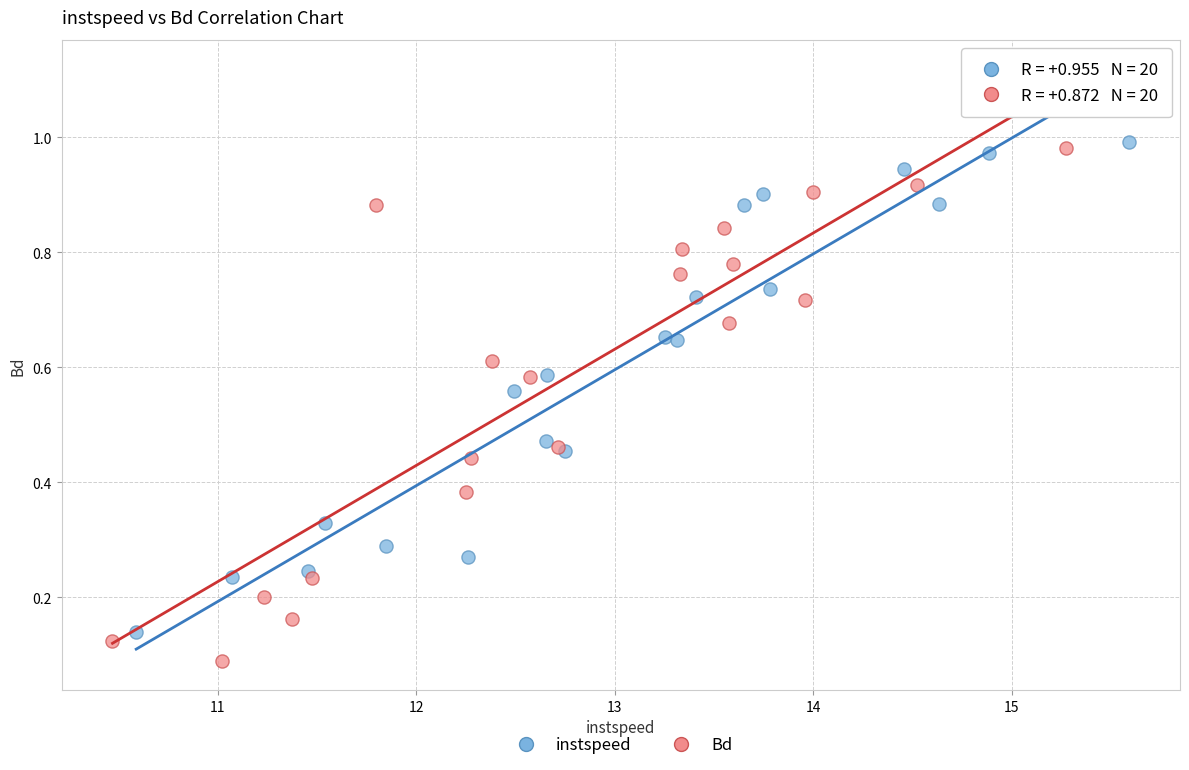

Which series contains the lowest Y value?

Bd